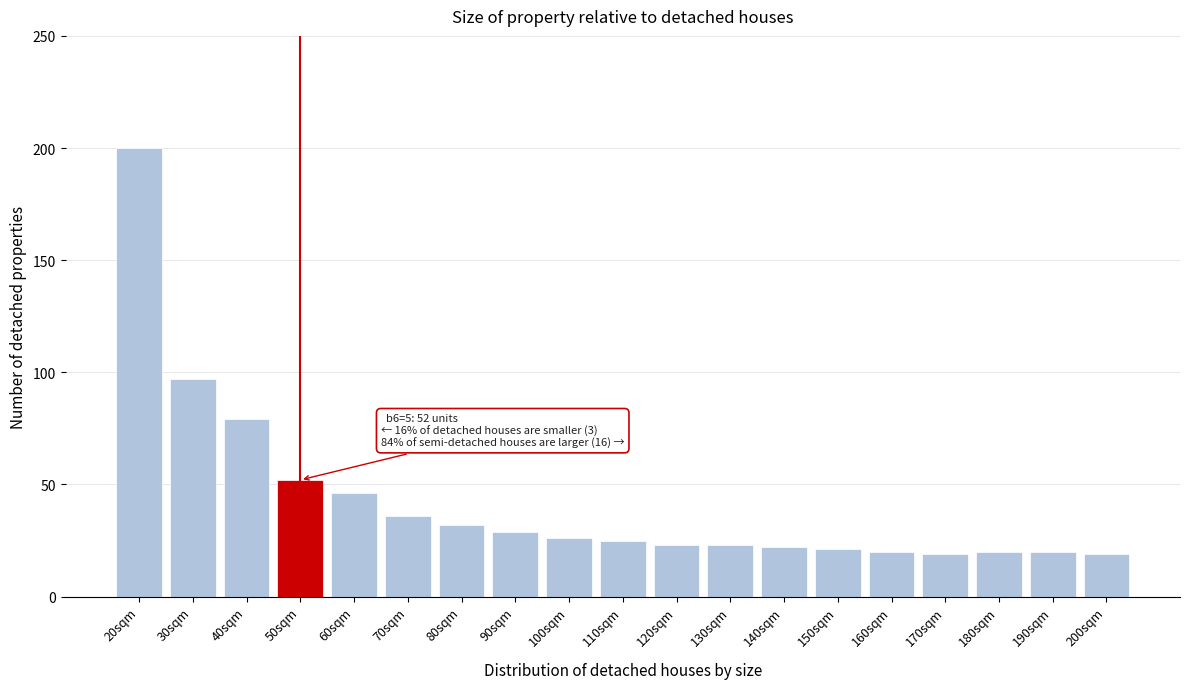

Reading right to left, what are all the values shown in this chart?

200sqm=19	190sqm=20	180sqm=20	170sqm=19	160sqm=20	150sqm=21	140sqm=22	130sqm=23	120sqm=23	110sqm=25	100sqm=26	90sqm=29	80sqm=32	70sqm=36	60sqm=46	50sqm=52	40sqm=79	30sqm=97	20sqm=200